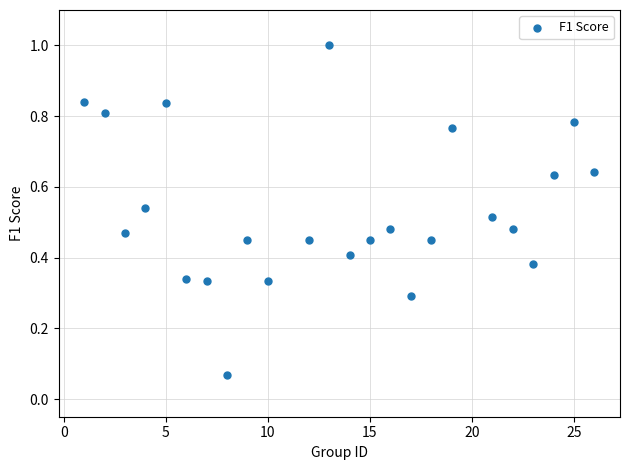

What is the range of Y values (max minus min)?

0.9